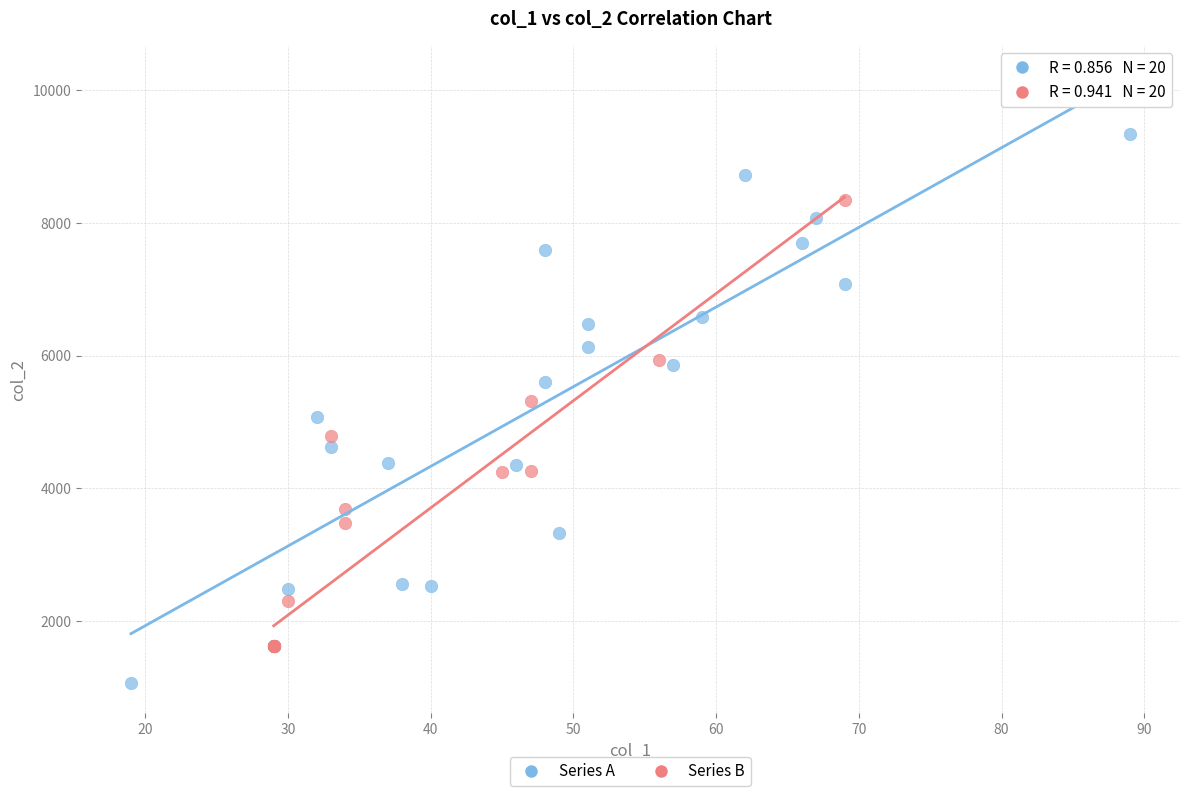

Which series reaches the maximum Y coordinate?

Series A